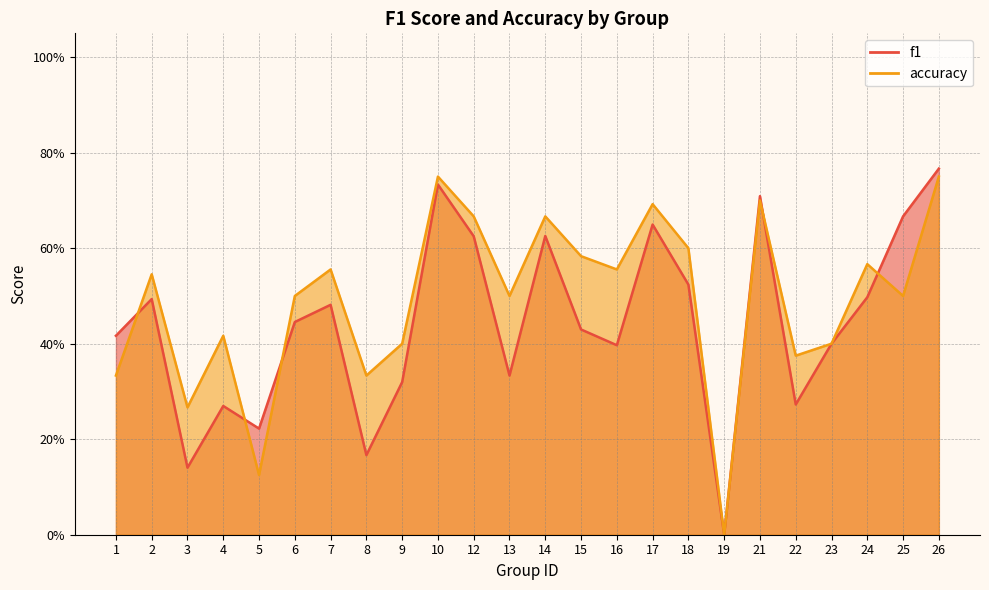

Reading left to right, list all the values displayed in this chart.

f1: 1=0.4	2=0.5	3=0.1	4=0.3	5=0.2	6=0.4	7=0.5	8=0.2	9=0.3	10=0.7	12=0.6	13=0.3	14=0.6	15=0.4	16=0.4	17=0.6	18=0.5	19=0.0	21=0.7	22=0.3	23=0.4	24=0.5	25=0.7	26=0.8
accuracy: 1=0.3	2=0.5	3=0.3	4=0.4	5=0.1	6=0.5	7=0.6	8=0.3	9=0.4	10=0.8	12=0.7	13=0.5	14=0.7	15=0.6	16=0.6	17=0.7	18=0.6	19=0.0	21=0.7	22=0.4	23=0.4	24=0.6	25=0.5	26=0.8